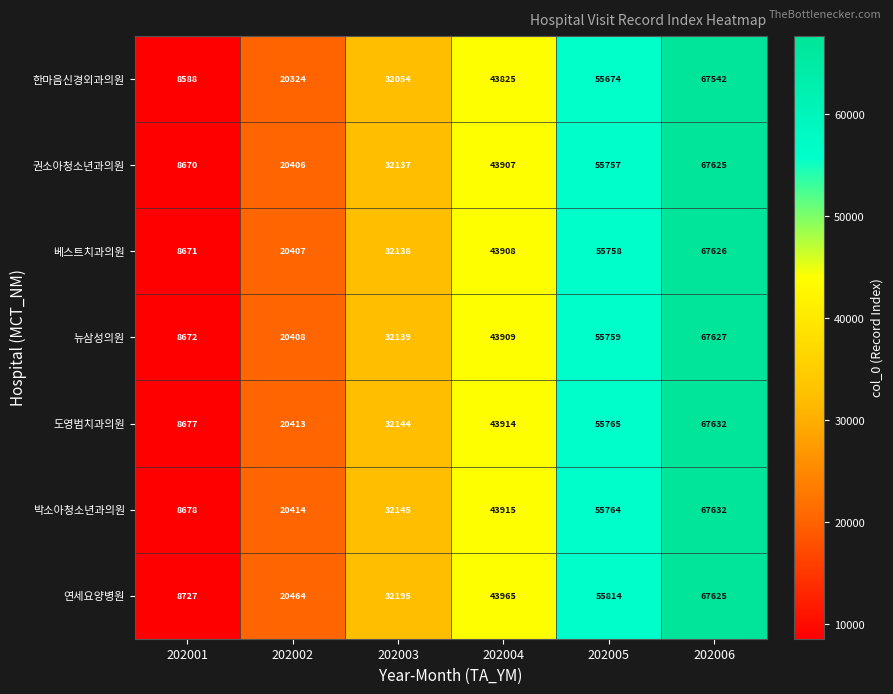

At how many categories does at least one series exceed 57187?

1